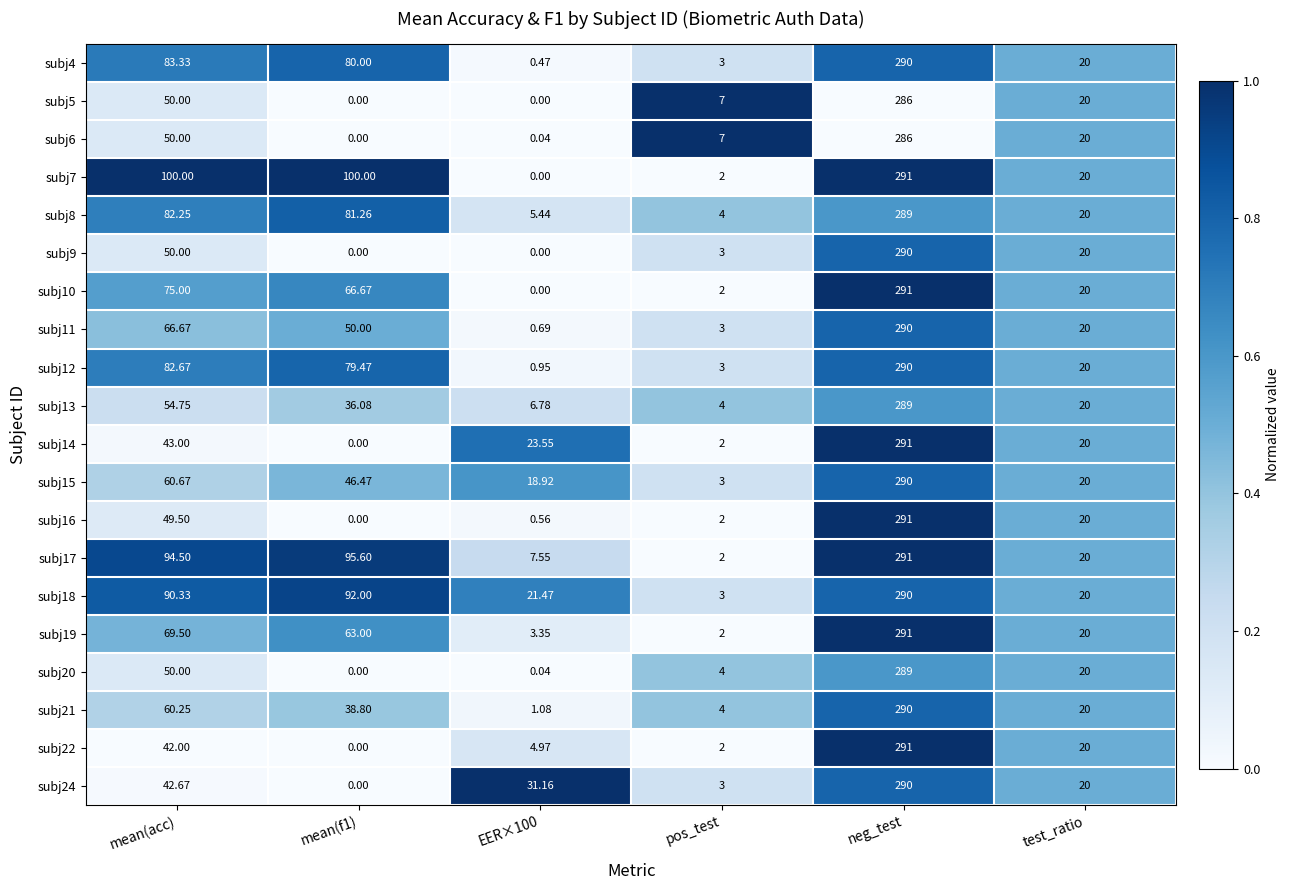

At which label is subj4 closest to 145?

mean(acc)